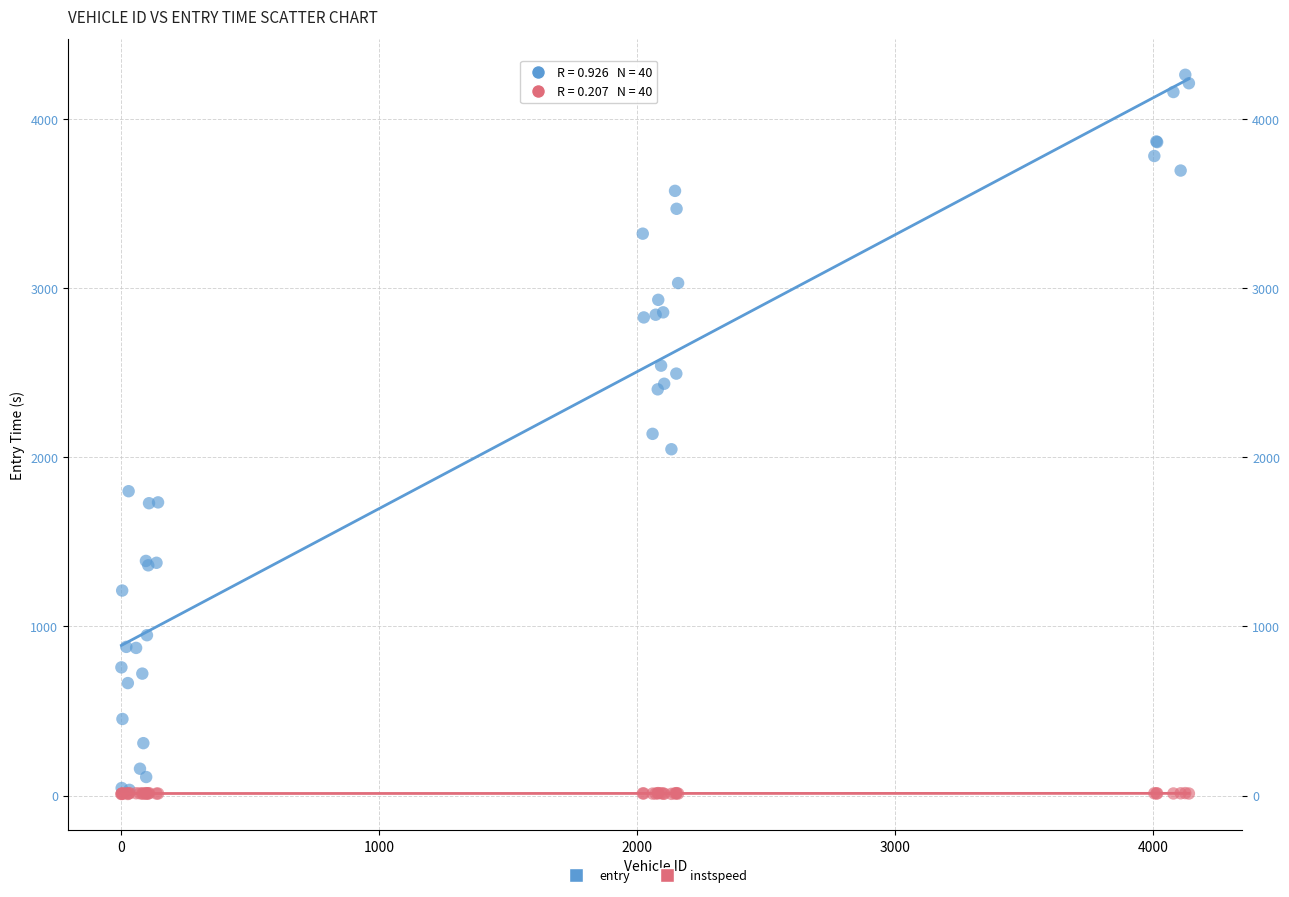

Which series has the widest spread of Y values?

entry